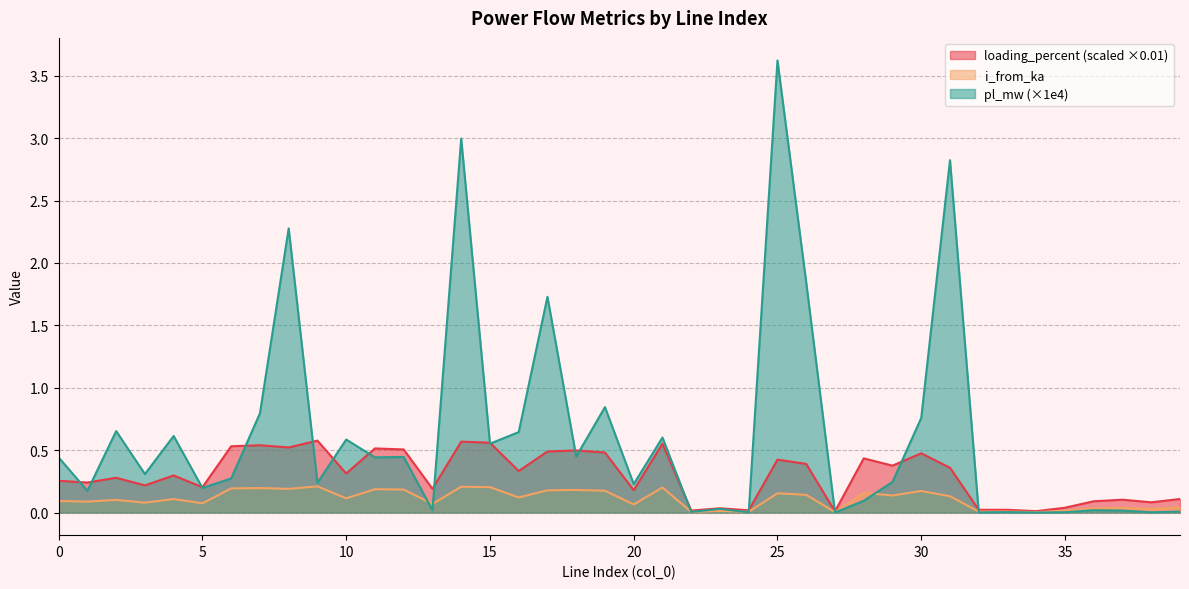

Rank the series by their maximum value, from highest to lowest.

pl_mw (×1e4), loading_percent (scaled ×0.01), i_from_ka